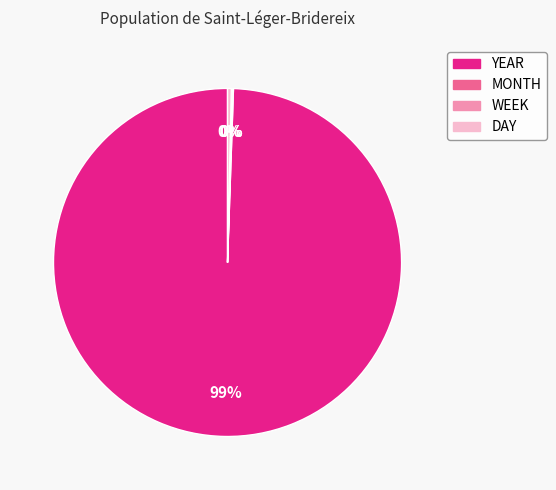

True or false: YEAR accounts for 99% of the total.

True